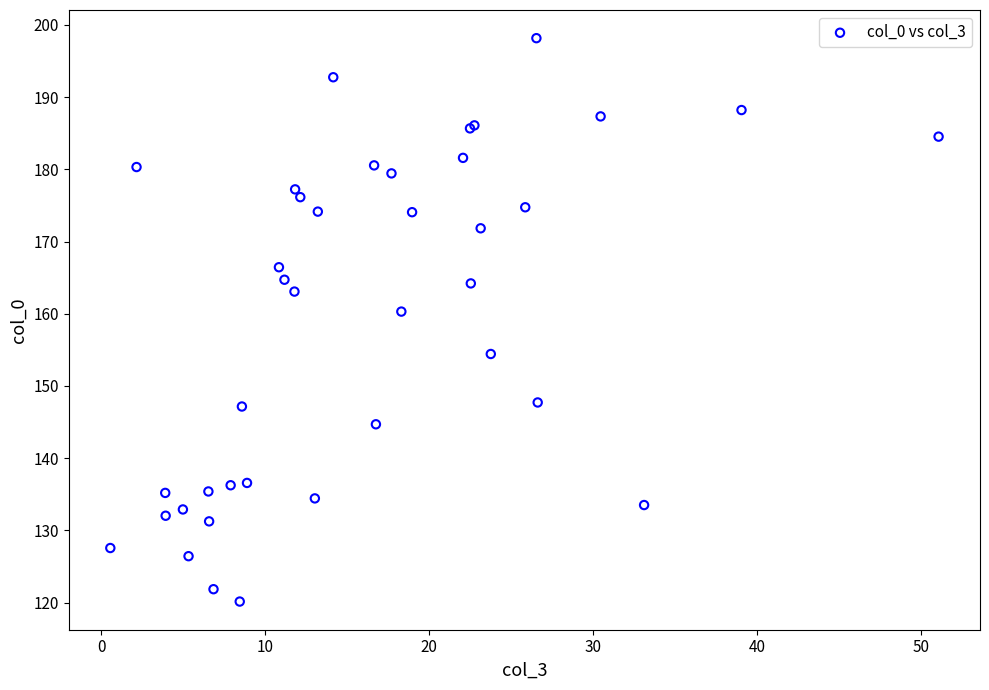

What Y value in the scatter plot is closest to 159?

160.3